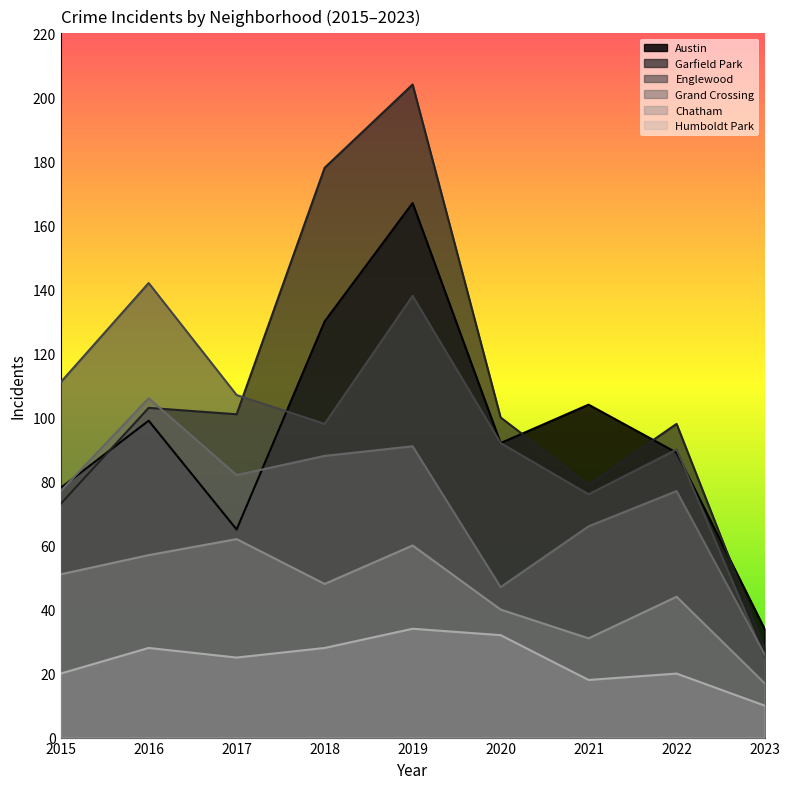

Where does the Humboldt Park series first go above 25?

2016